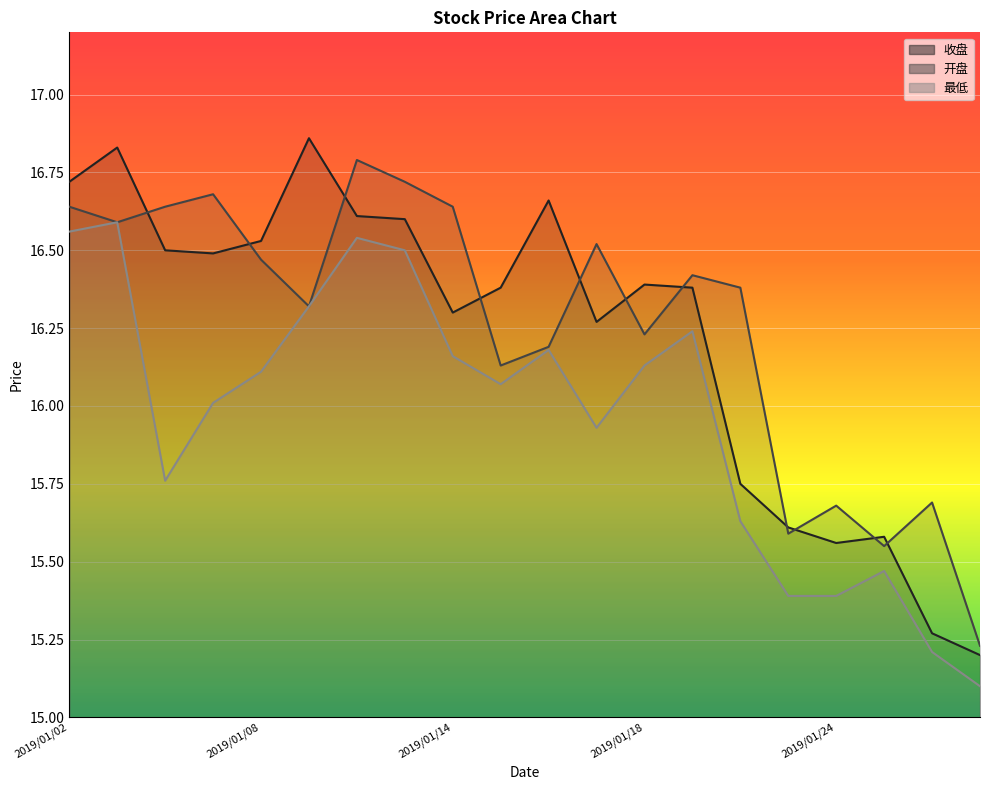

How many lines are shown in the chart?

3